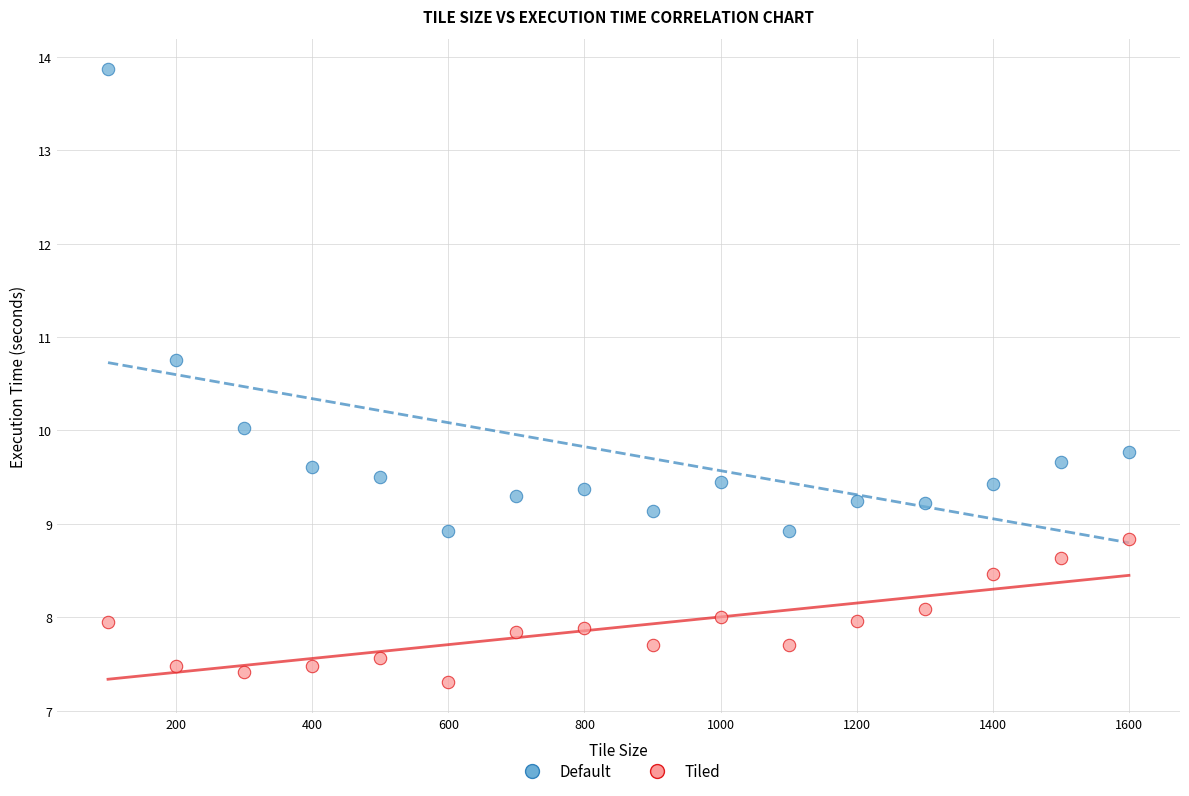

Across all data points, what is the range of X values (max minus min)?

1500.0